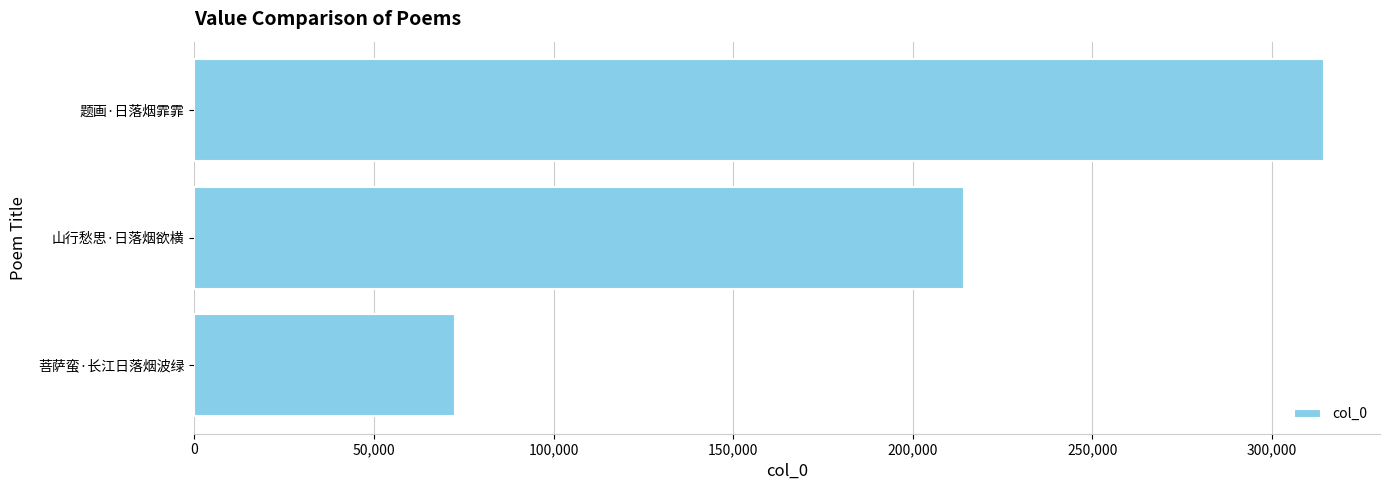

Is it true that the value at 题画·日落烟霏霏 is 493468?

False